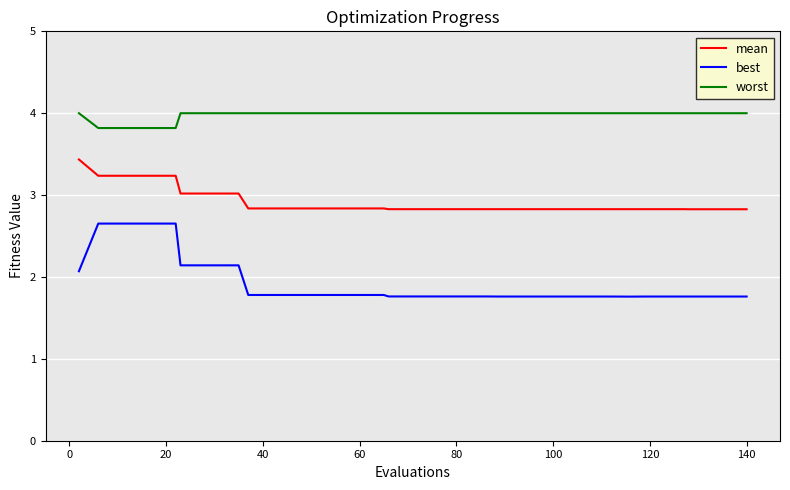

Which series has the largest total across all categories?

worst